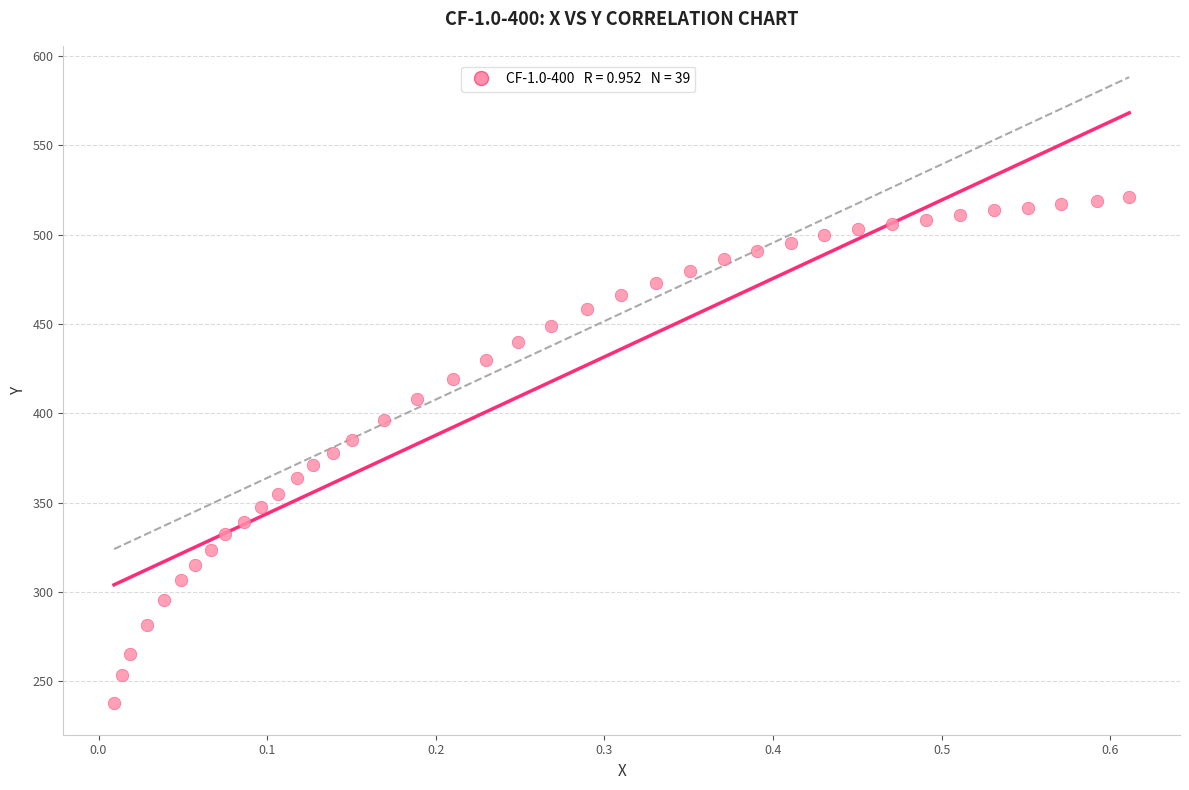

What is the range of X values (max minus min)?

0.6